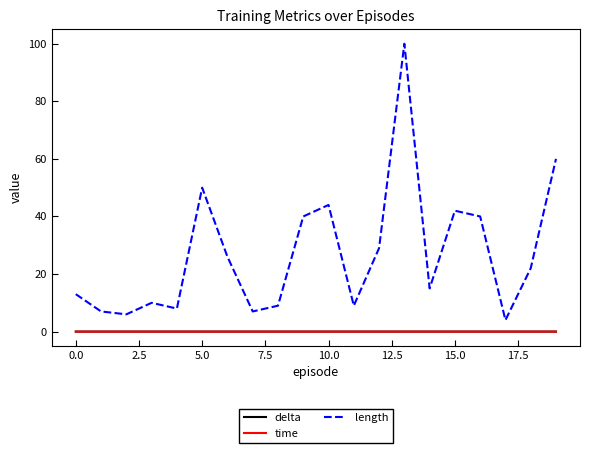

Which series has the largest total across all categories?

length